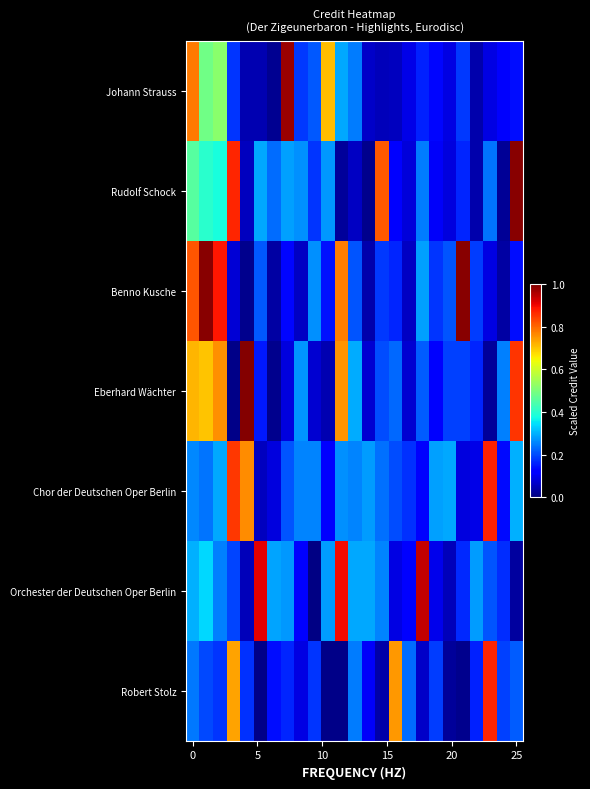

Count the number of categories in the chart.

25